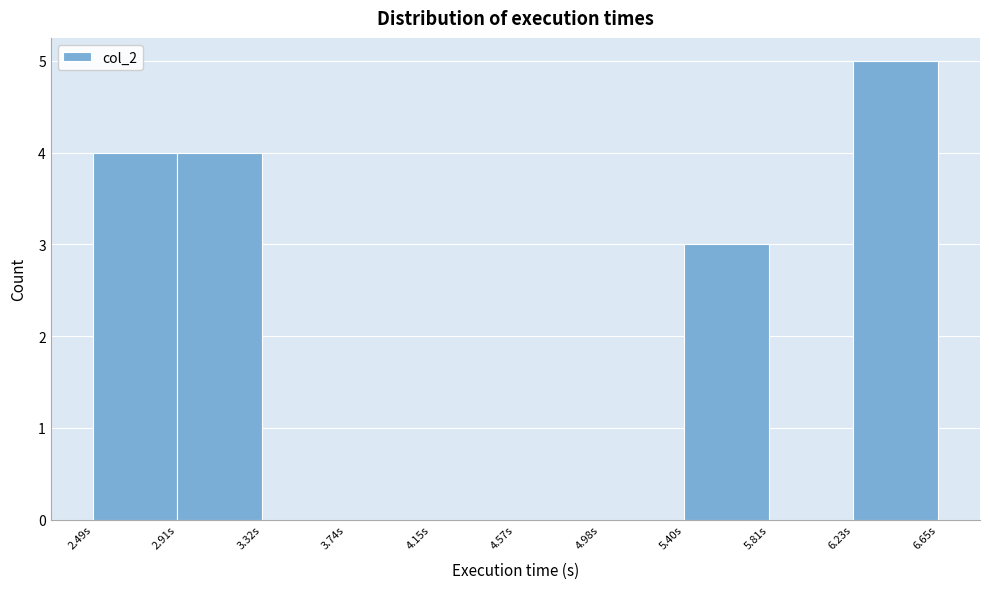

Which range on the x-axis has the tallest bar?

6.25 to 6.65